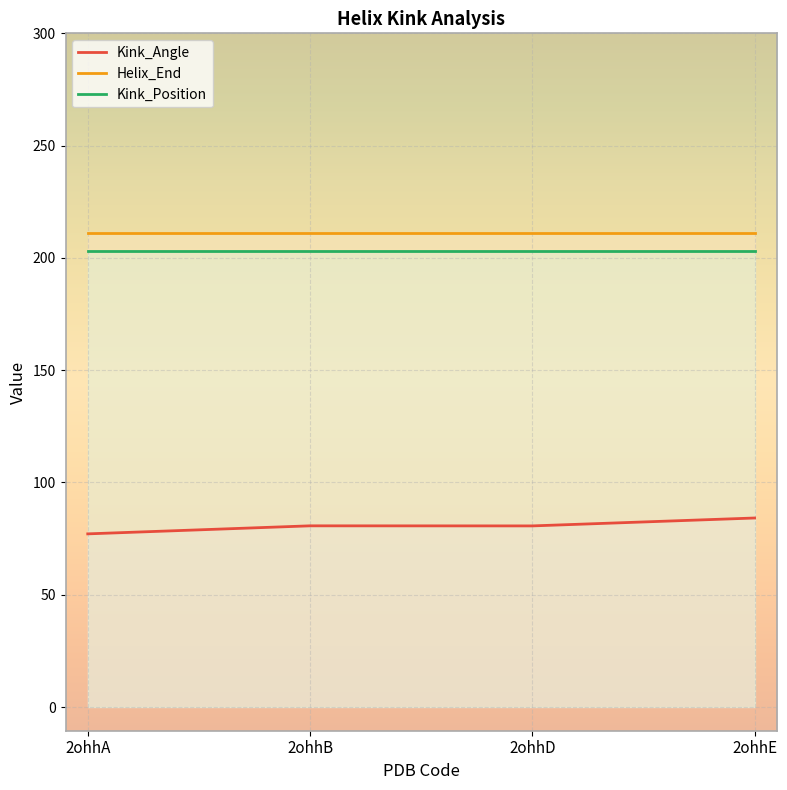

What value does the Helix_End series have at 2ohhA?

211.0